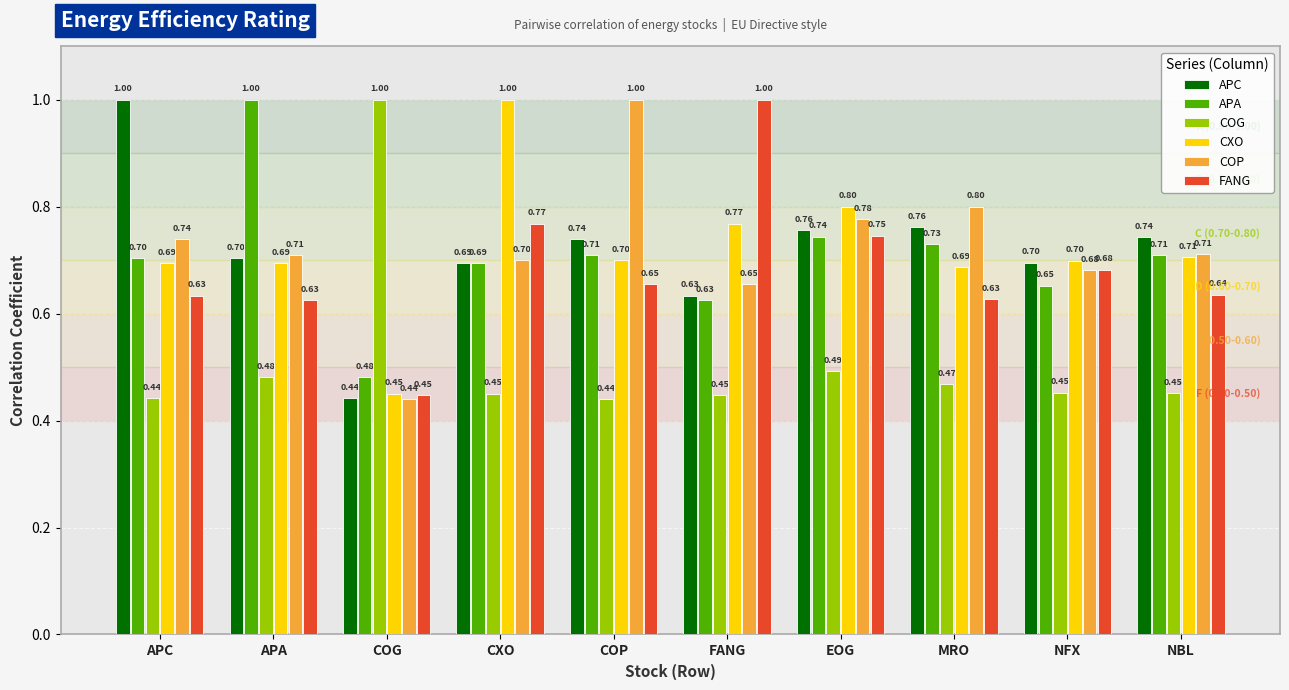

What is the sum of all COP values?

7.2